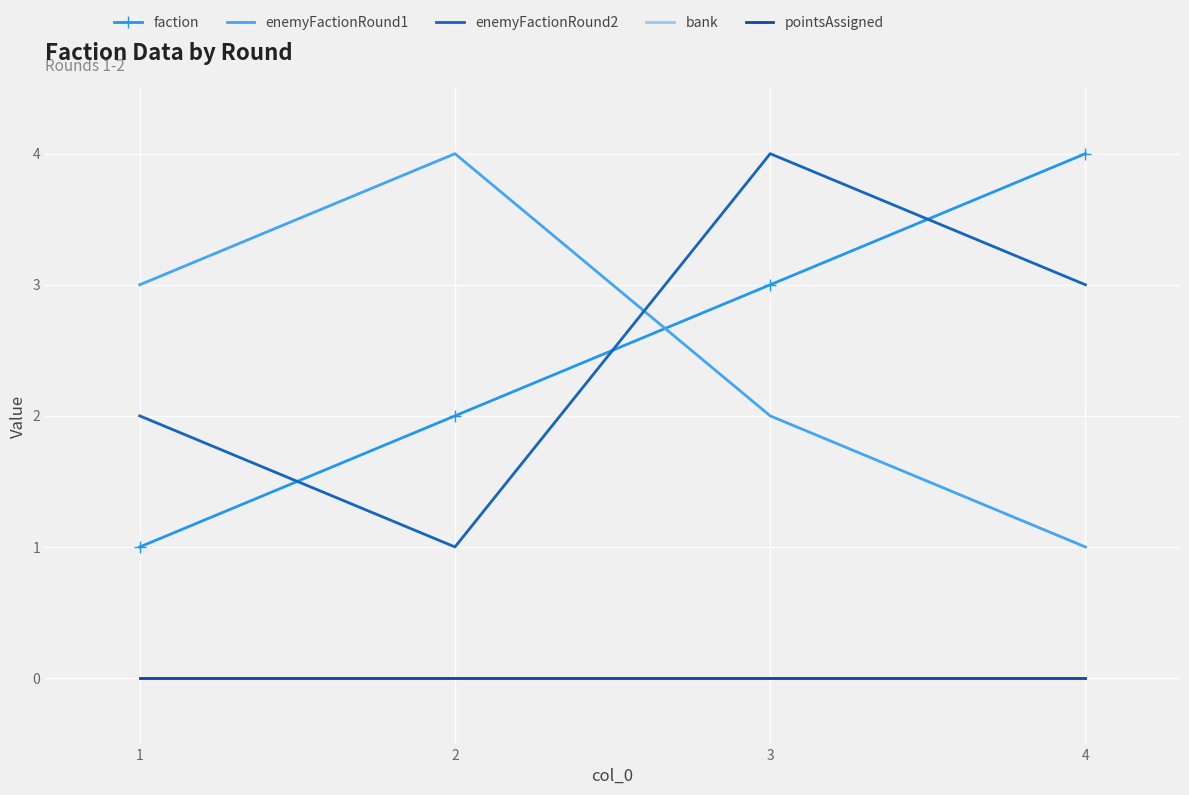

In enemyFactionRound2, how many points are higher than both neighbors (excluding endpoints)?

1